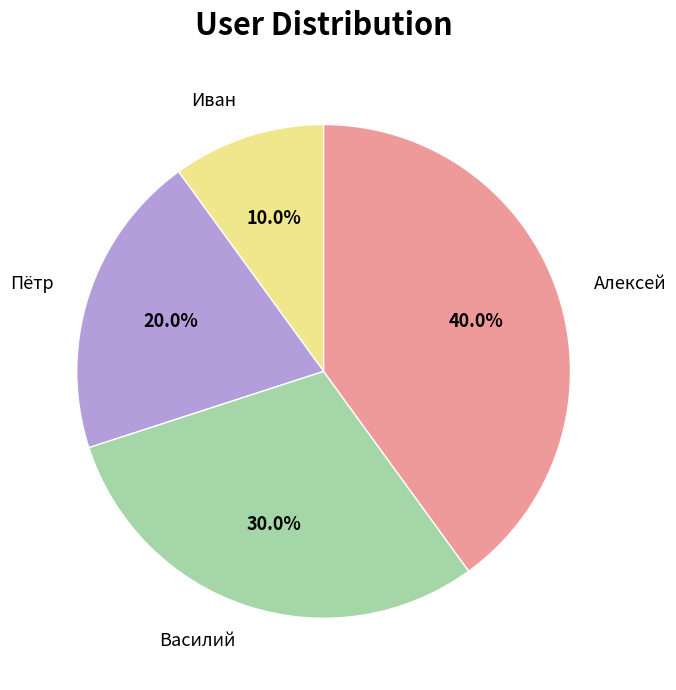

Which category has the biggest portion of the pie?

Алексей